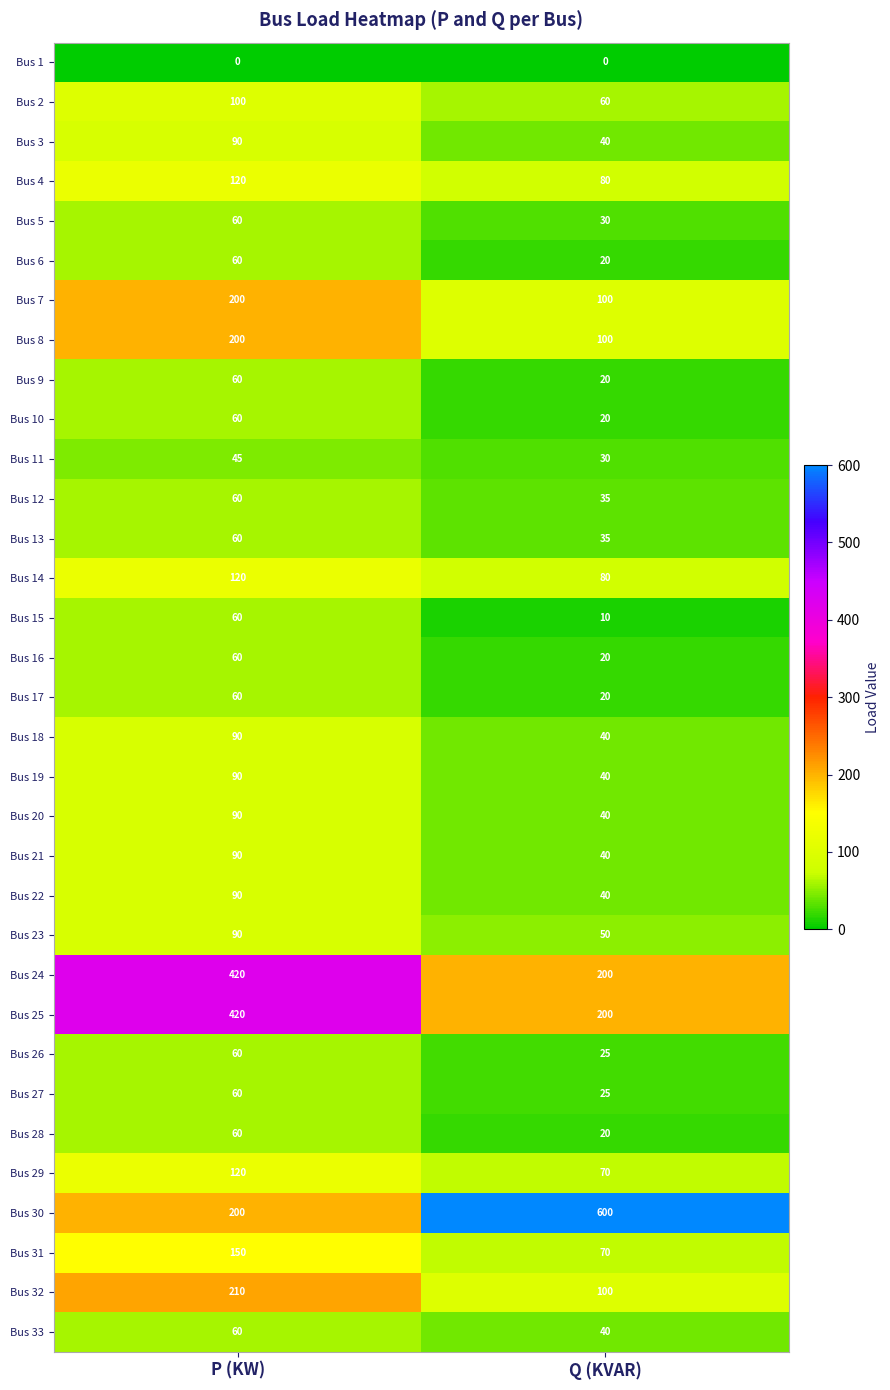

Which series has the widest spread of values?

Bus 30